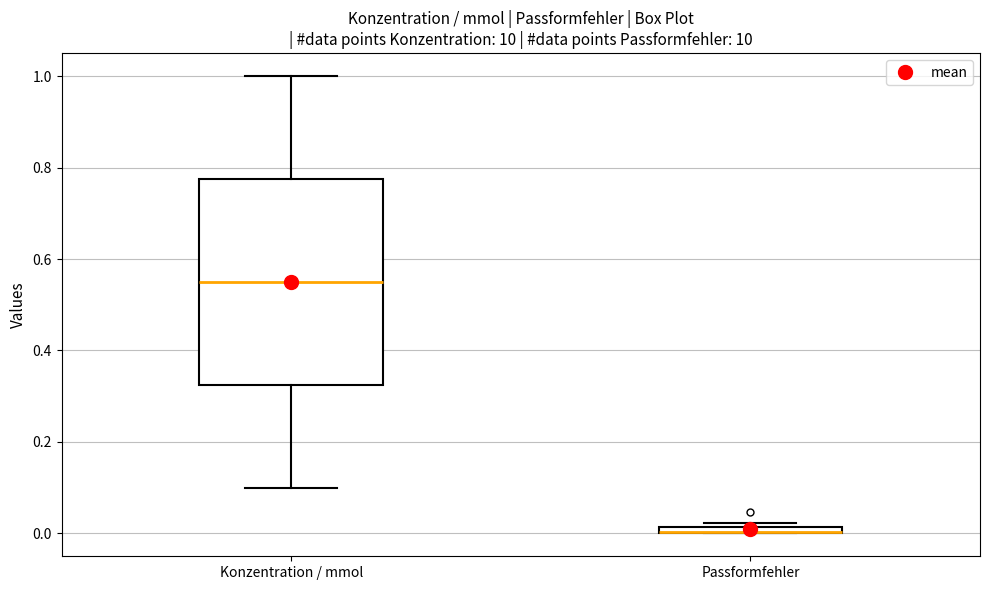

Comparing the boxes themselves (not the whiskers), which one is the tallest?

Konzentration / mmol